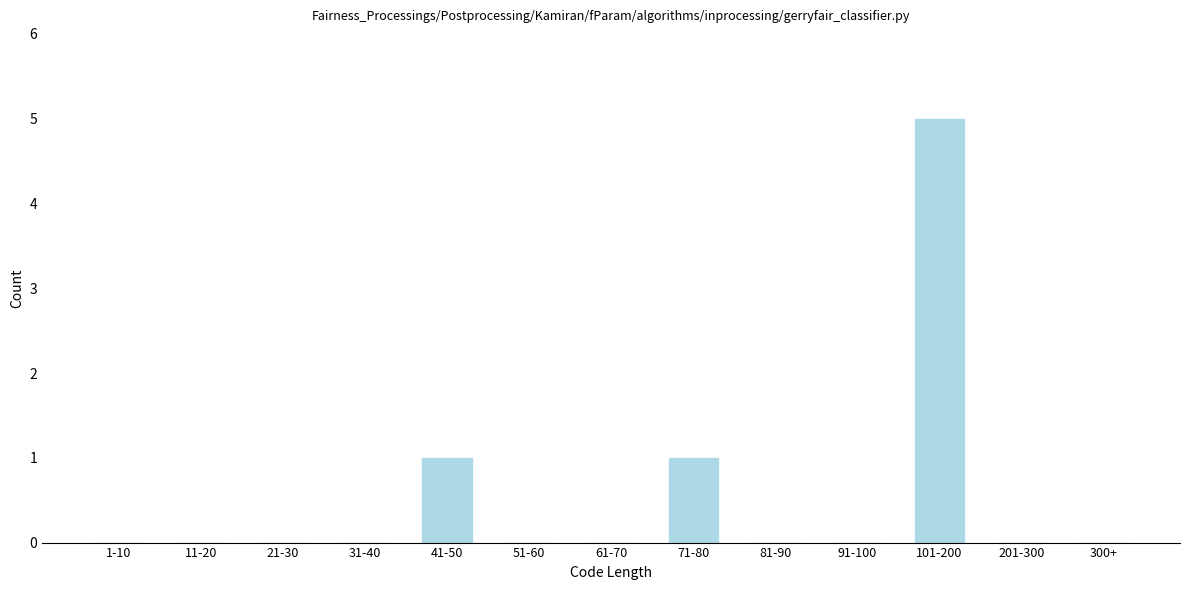

Reading right to left, transcribe all the data shown in this chart.

300+=0	201-300=0	101-200=5	91-100=0	81-90=0	71-80=1	61-70=0	51-60=0	41-50=1	31-40=0	21-30=0	11-20=0	1-10=0